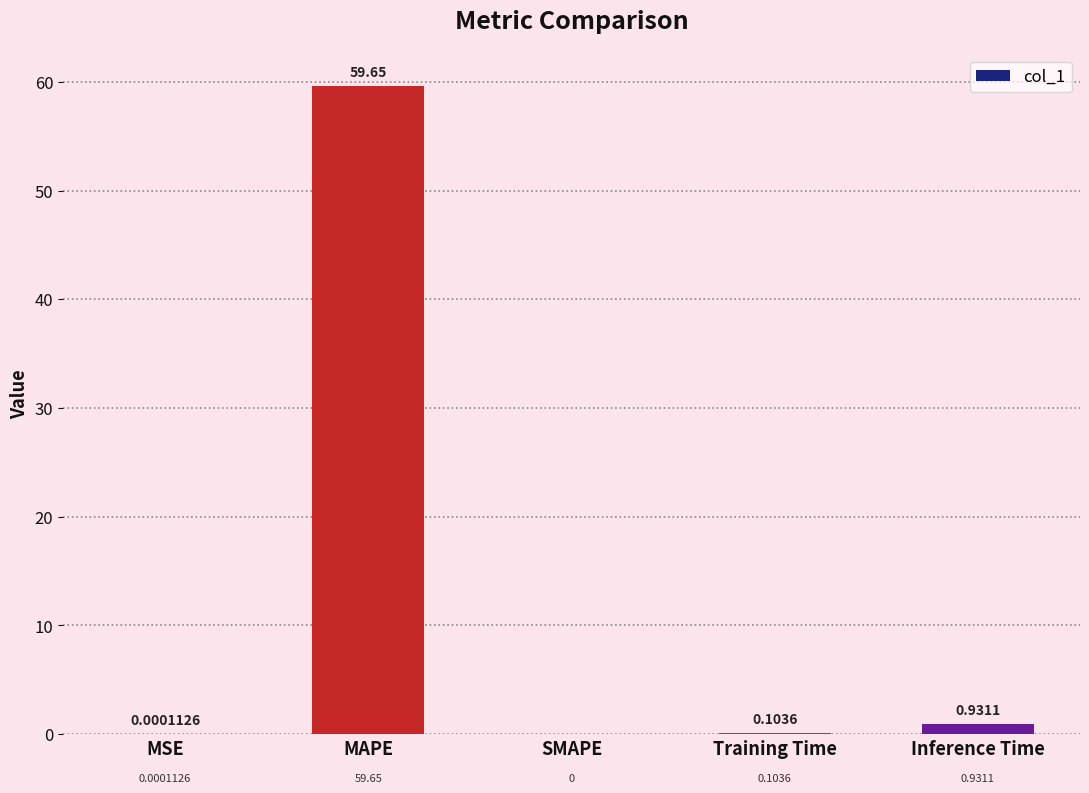

How many positive values are there?

4